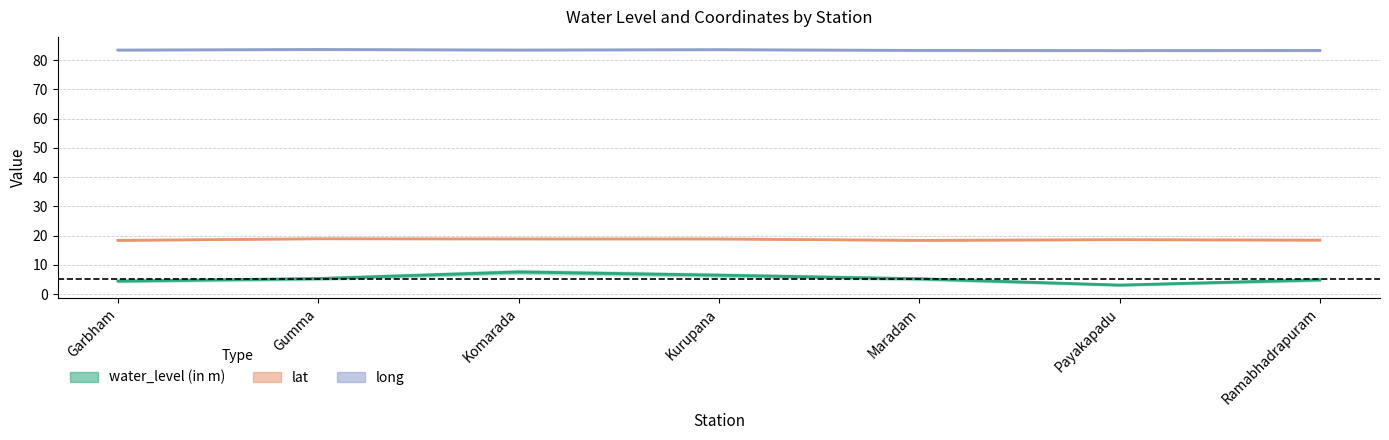

Which series has the widest spread of values?

water_level (in m)